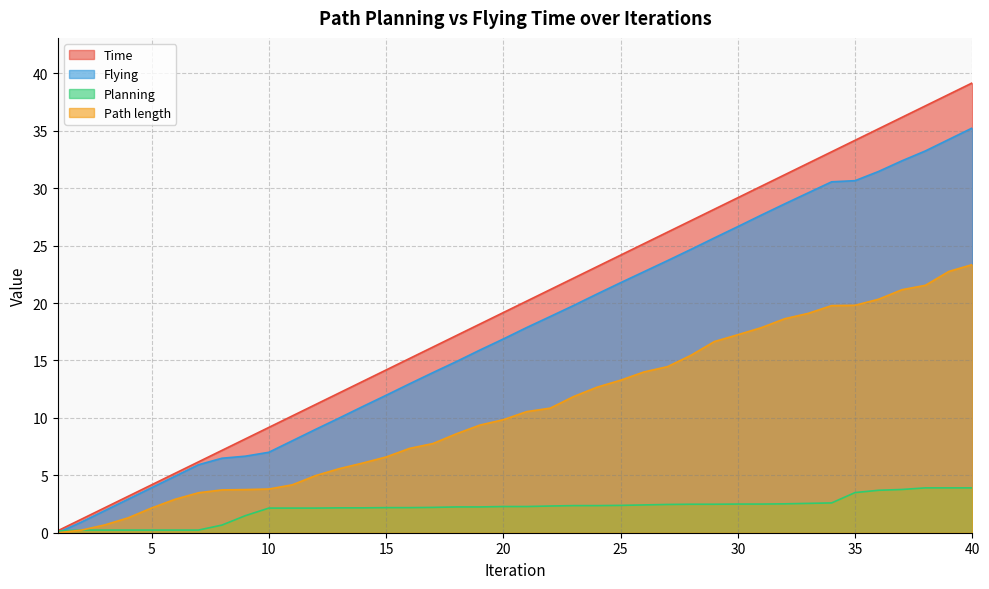

What is the difference between the maximum and minimum values in the Flying series?

35.2